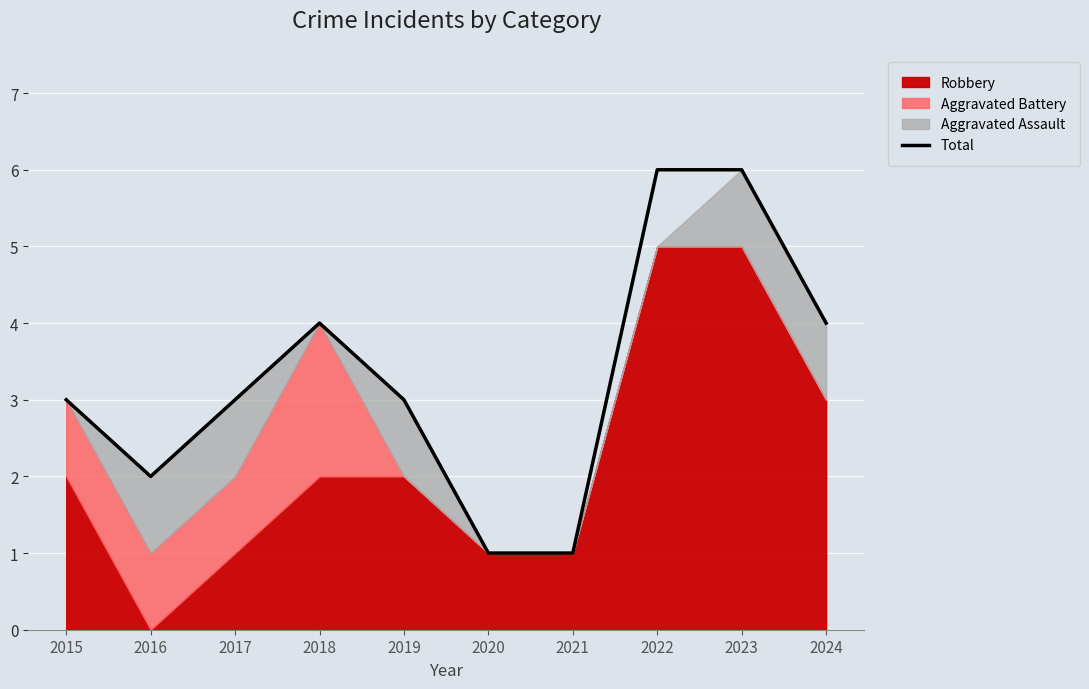

Between 2021 and 2024, which is larger?

2024